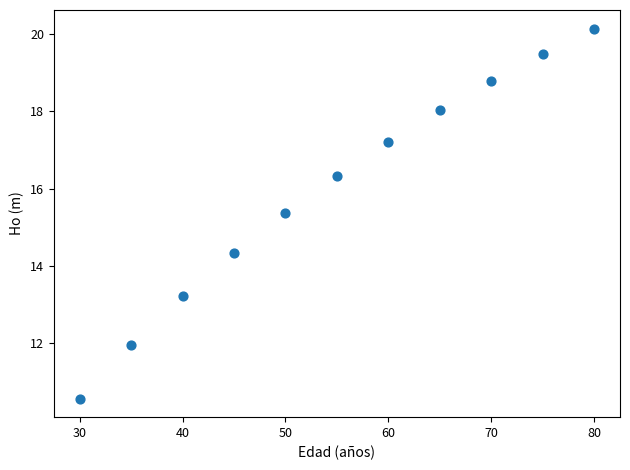

What Y value in the scatter plot is closest to 15?

15.4